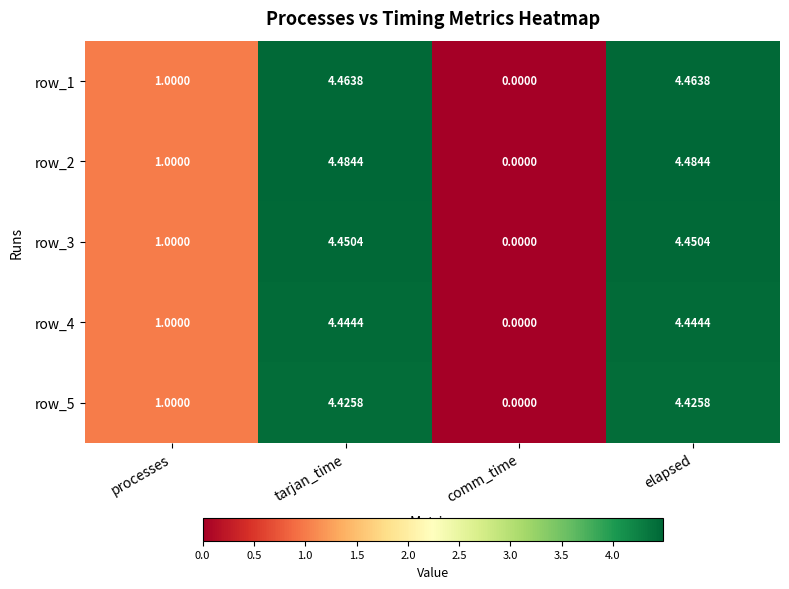

How many row_2 values are between 1 and 4?

1